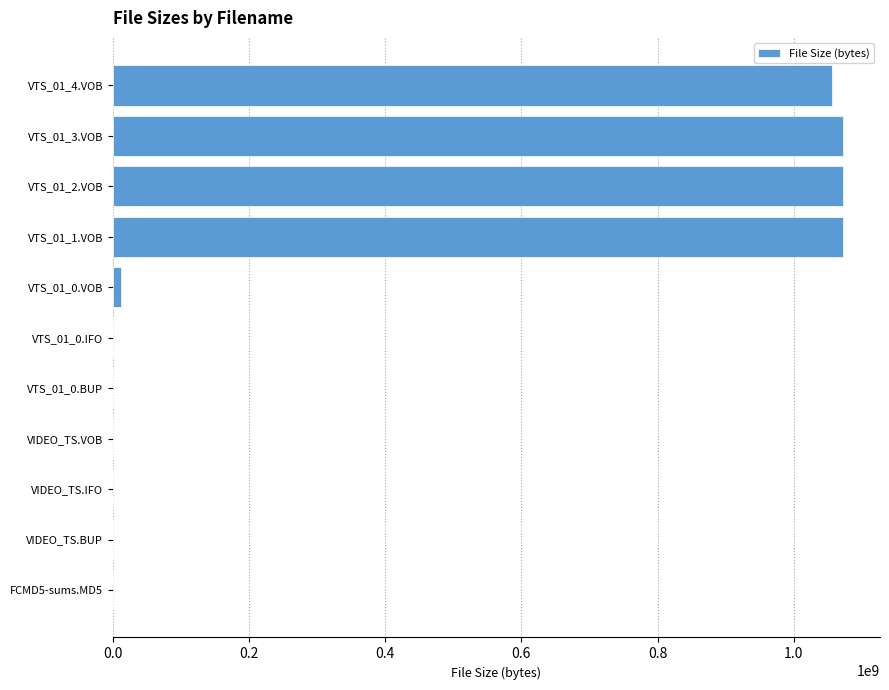

What is the greatest value displayed?

1072840048.6